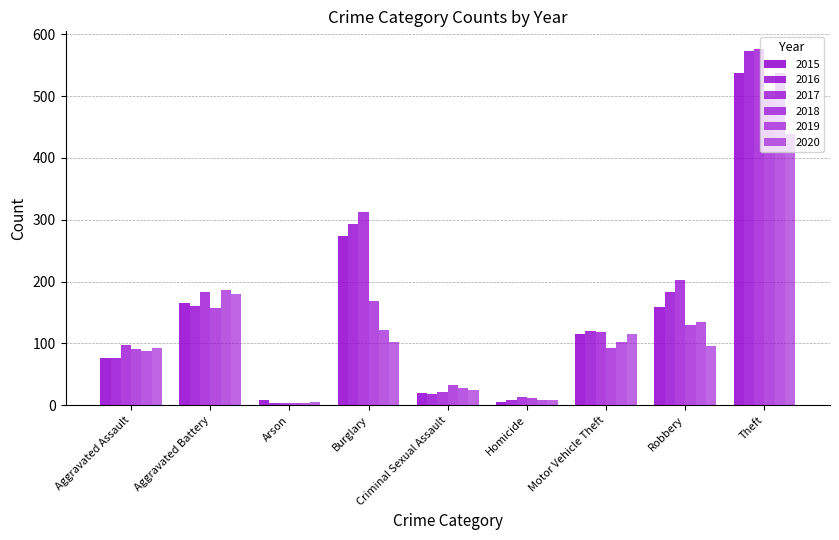

What is the total value across all series at Aggravated Assault?

523